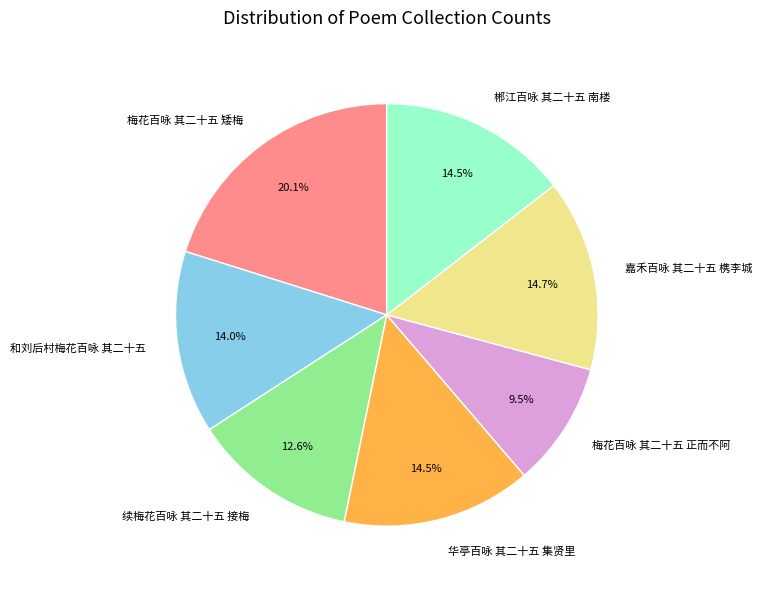

What is the ratio of the value at 梅花百咏 其二十五 矮梅 to the value at 梅花百咏 其二十五 正而不阿?

2.1